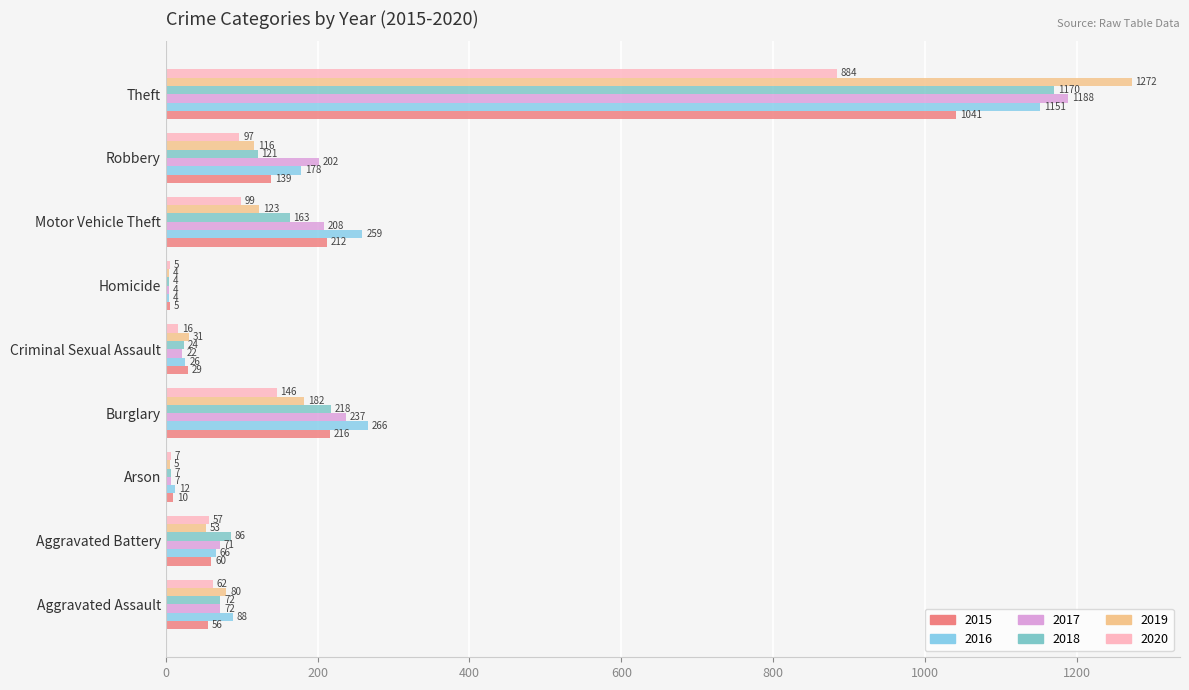

Reading left to right, list all the values displayed in this chart.

2015: 56	60	10	216	29	5	212	139	1041
2016: 88	66	12	266	26	4	259	178	1151
2017: 72	71	7	237	22	4	208	202	1188
2018: 72	86	7	218	24	4	163	121	1170
2019: 80	53	5	182	31	4	123	116	1272
2020: 62	57	7	146	16	5	99	97	884